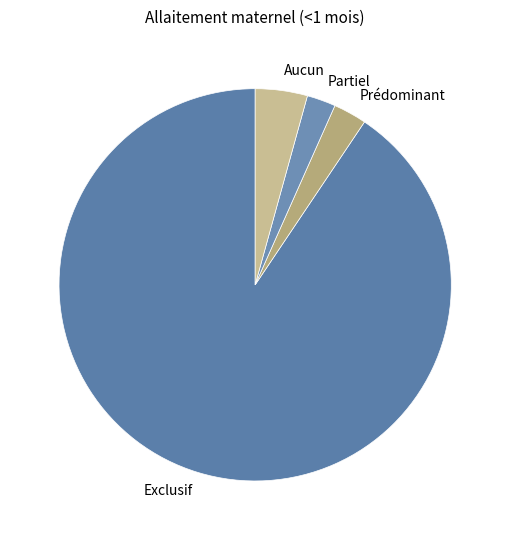

True or false: Partiel accounts for 2% of the total.

True